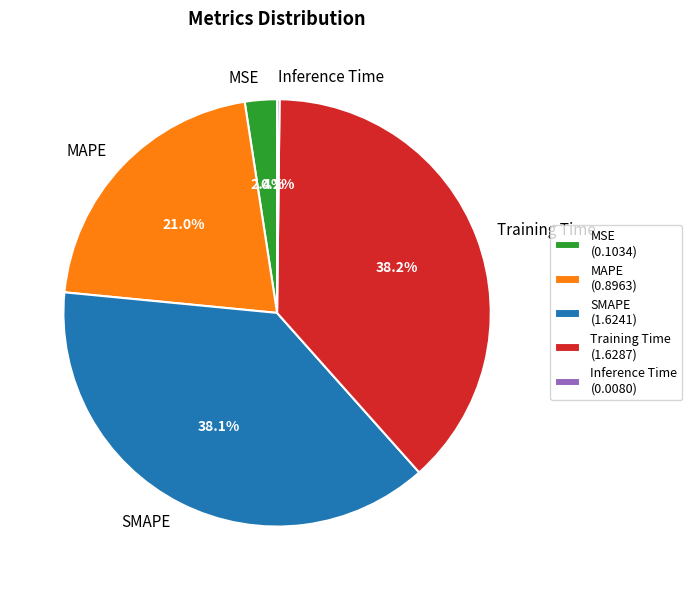

Which has a higher value, MAPE or Training Time?

Training Time